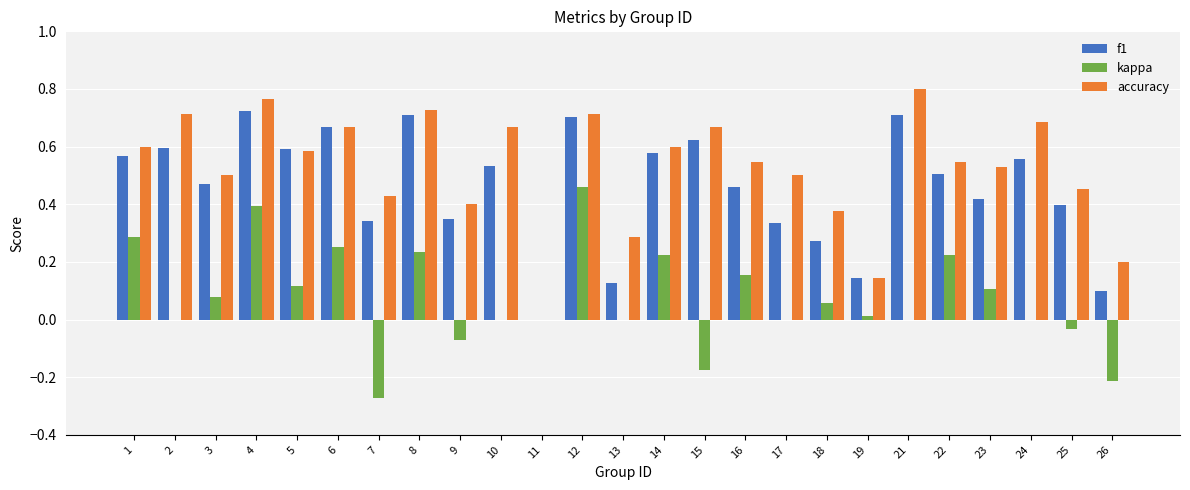

What are all the series names shown in the legend?

f1, kappa, accuracy